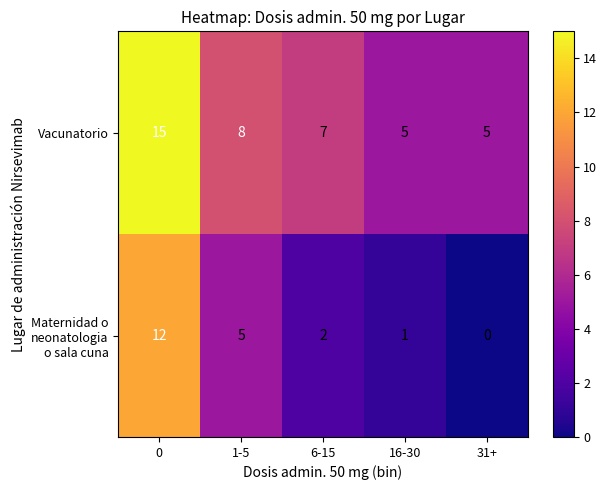

What is the difference between the Vacunatorio values at 0 and 6-15?

8